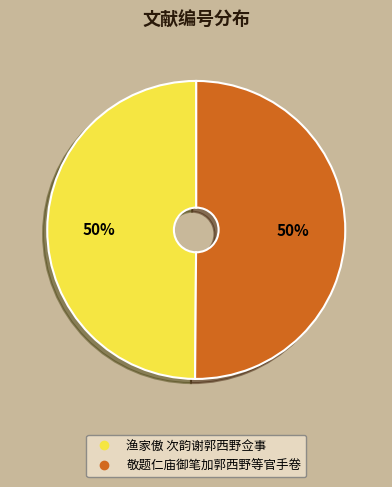

What percentage is the 敬题仁庙御笔加郭西野等官手卷 slice, to the nearest percent?

50%